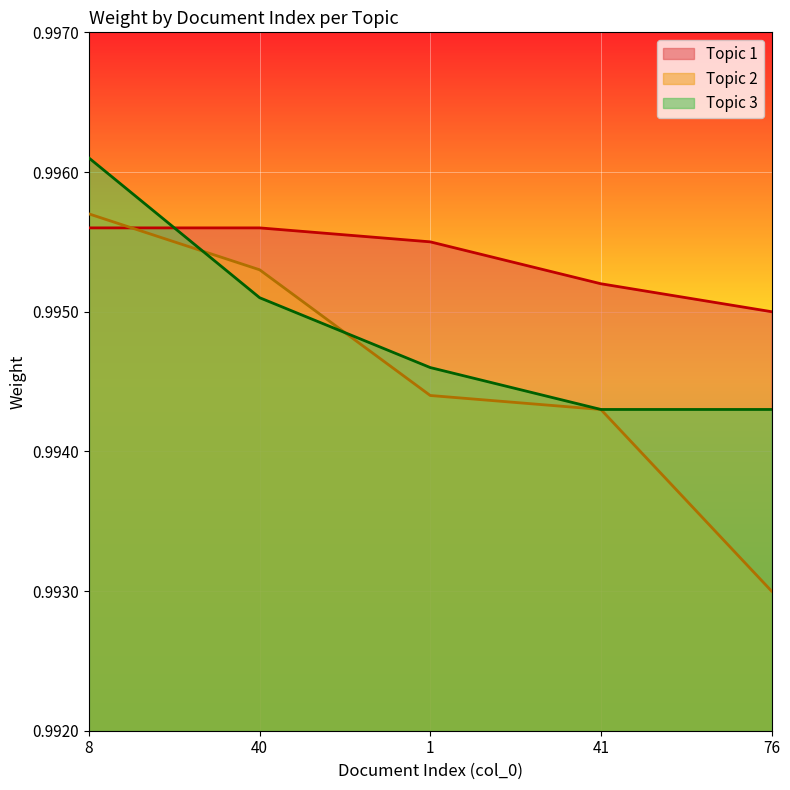

Which series ends up on top after the final intersection of Topic 1 and Topic 2?

Topic 1